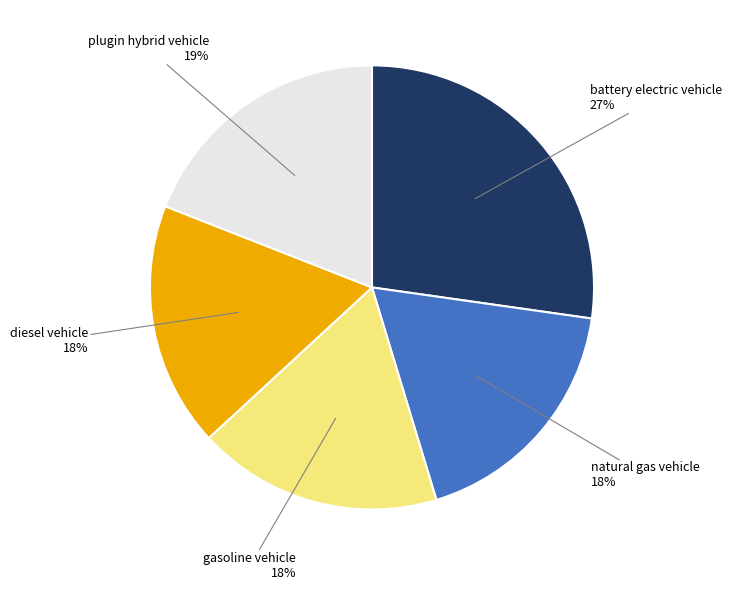

To the nearest percent, what portion does plugin hybrid vehicle represent?

19%